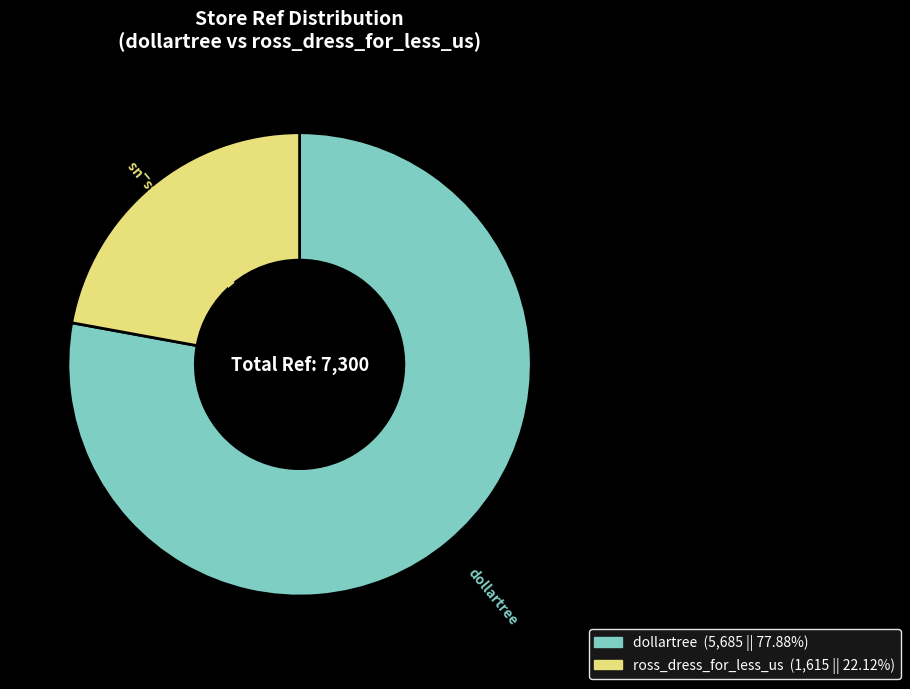

Which slice is the largest?

dollartree